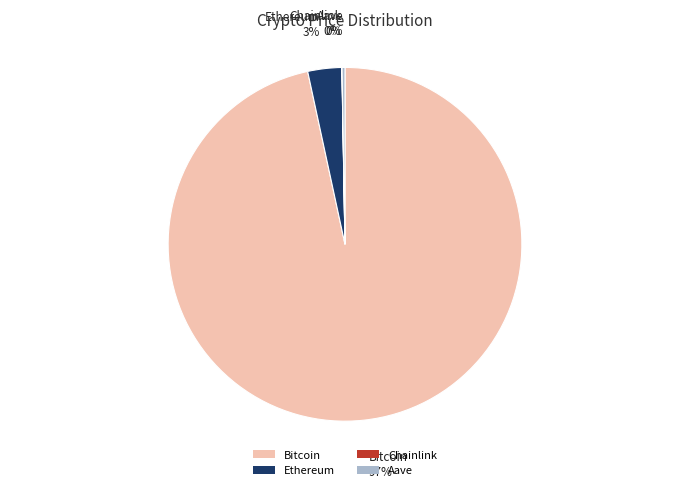

Which slice is the largest?

Bitcoin